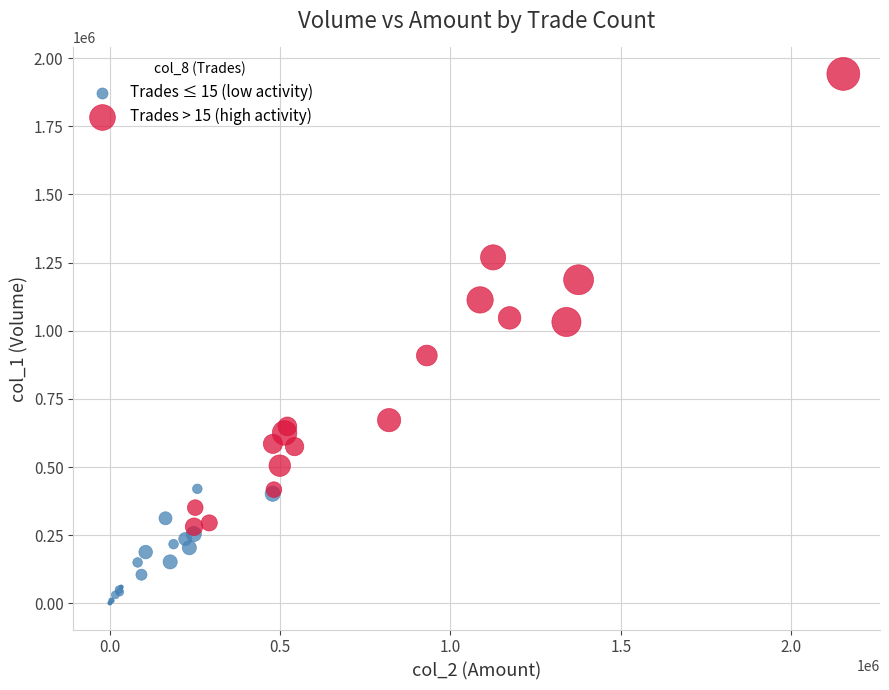

Which series contains the highest Y value?

Trades > 15 (high activity)